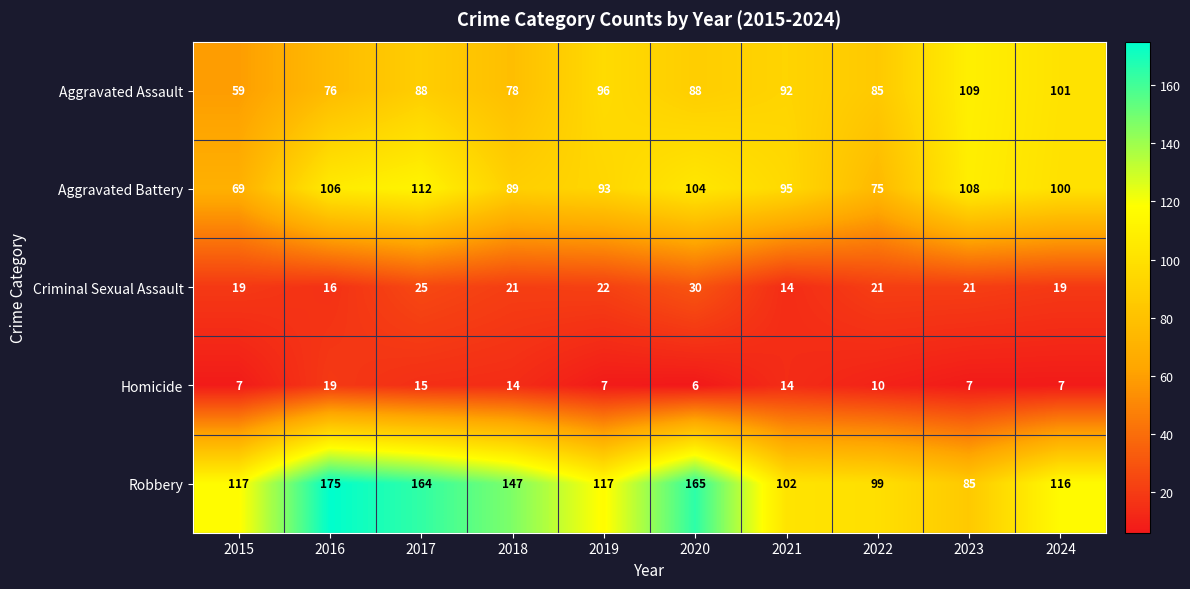

Is it true that Aggravated Assault equals 59 at 2015?

True